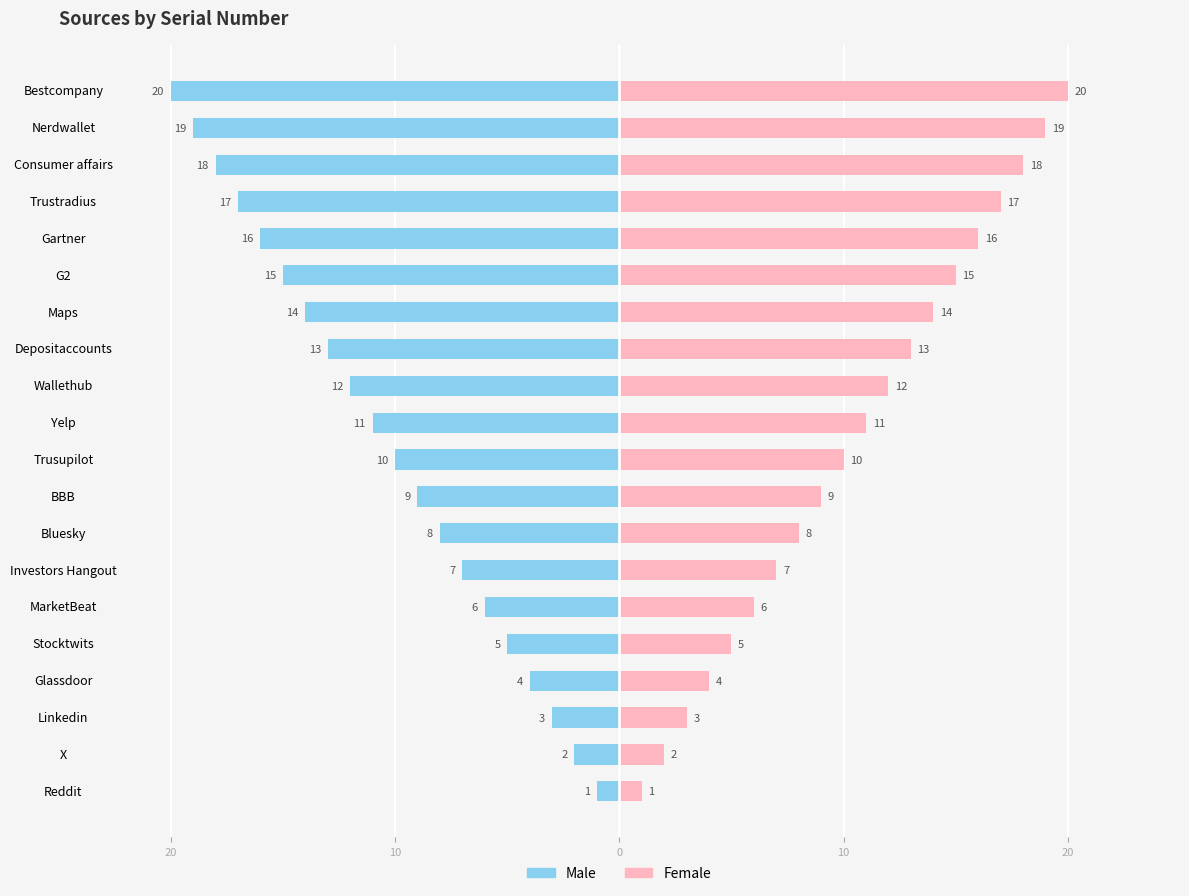

Are the bars horizontal?

Yes